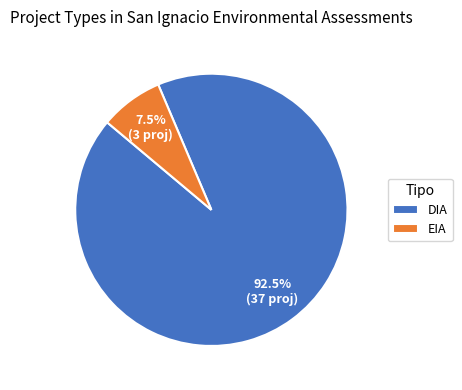

How many segments does this pie chart have?

2